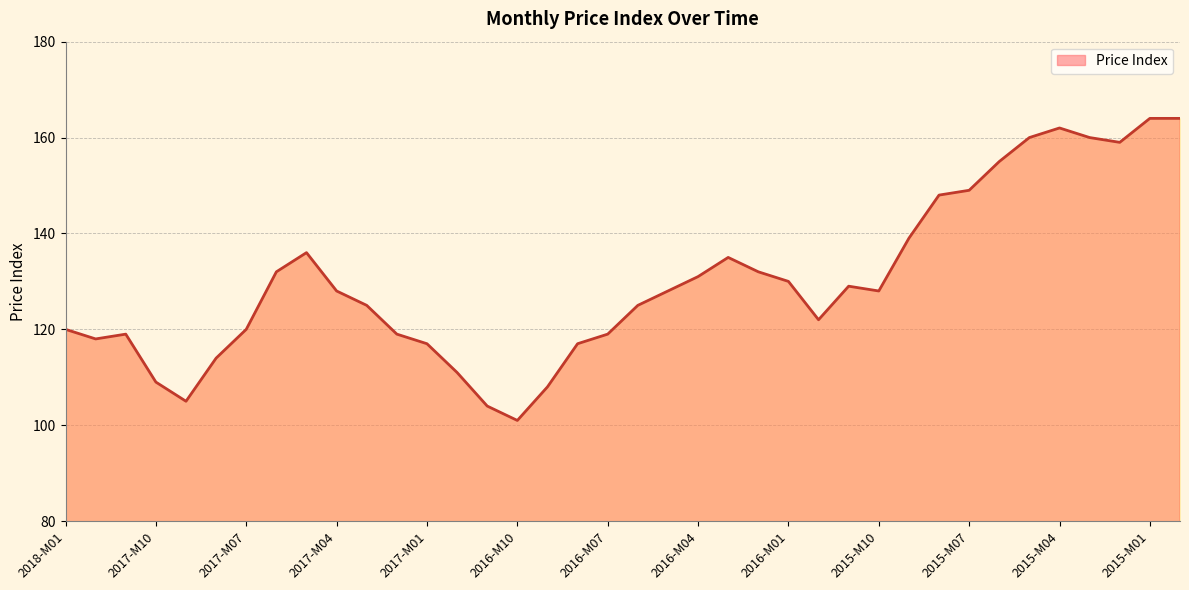

Reading left to right, extract all data points from this chart.

120	118	119	109	105	114	120	132	136	128	125	119	117	111	104	101	108	117	119	125	128	131	135	132	130	122	129	128	139	148	149	155	160	162	160	159	164	164